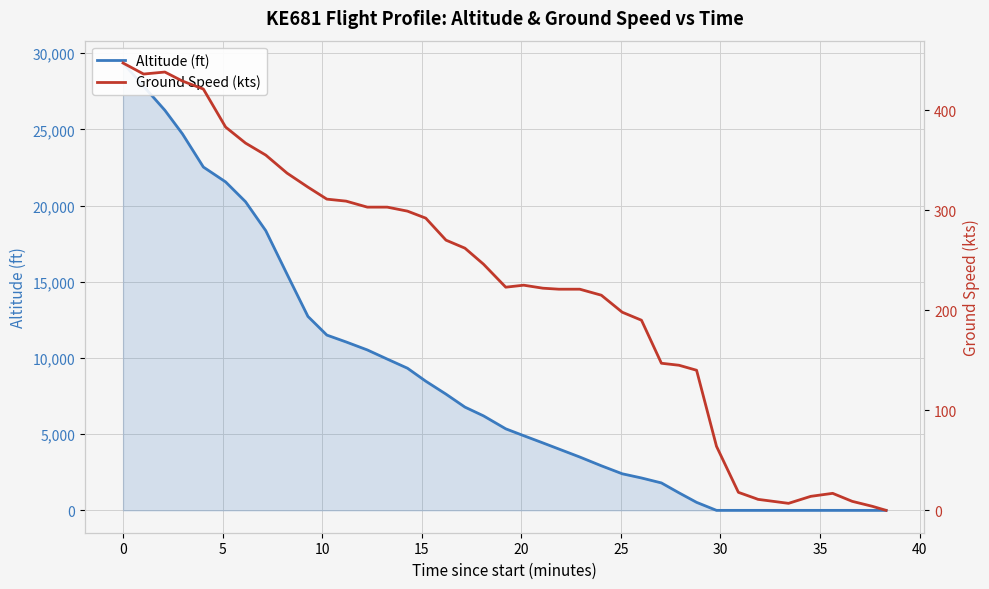

What is the difference between the second highest and minimum values in the ground_speed series?

438